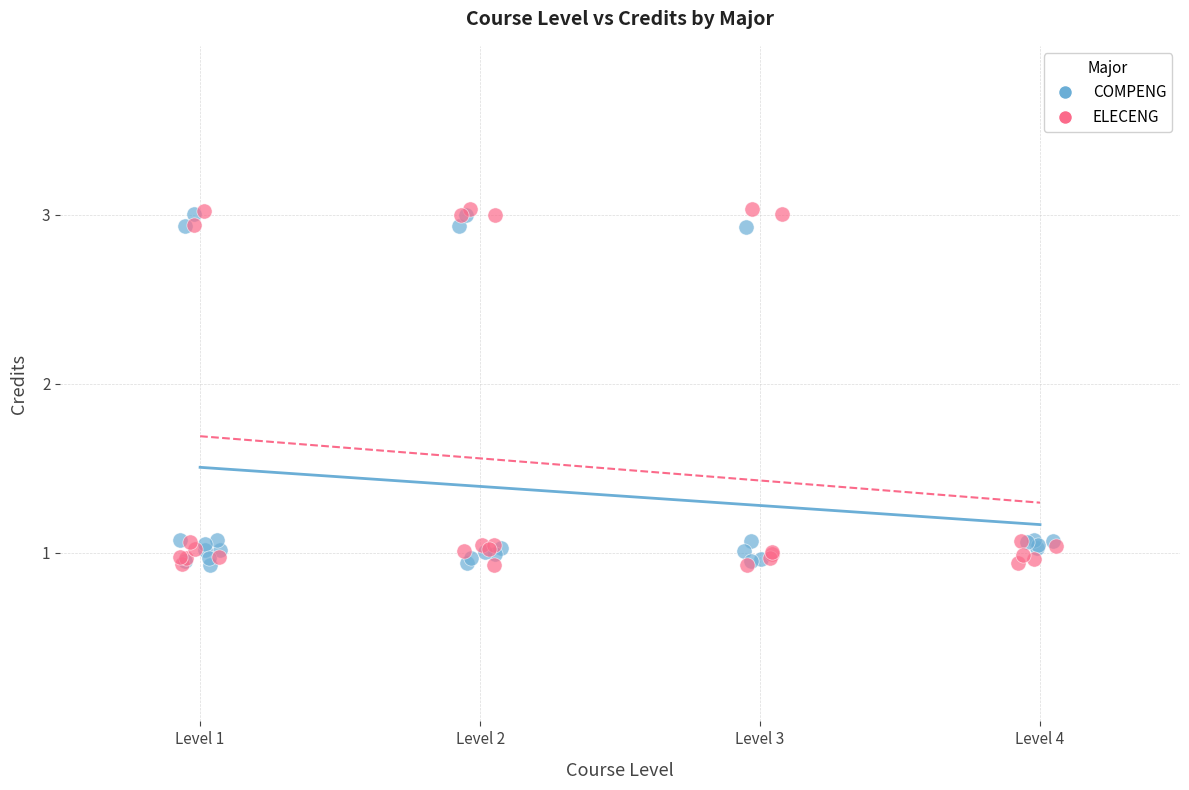

What are all the series names shown in the legend?

COMPENG, ELECENG